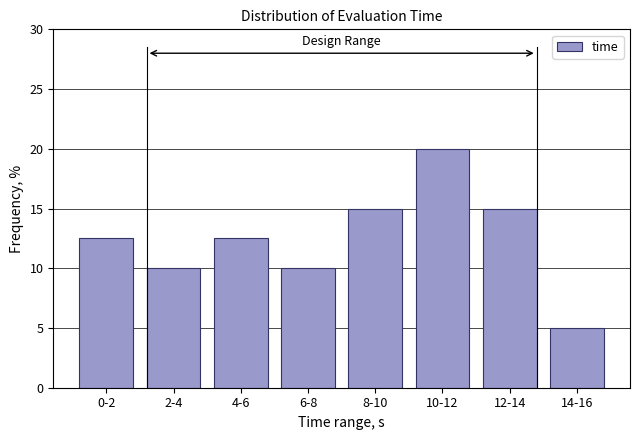

Reading right to left, what are all the values shown in this chart?

14-16=5.0	12-14=15.0	10-12=20.0	8-10=15.0	6-8=10.0	4-6=12.5	2-4=10.0	0-2=12.5